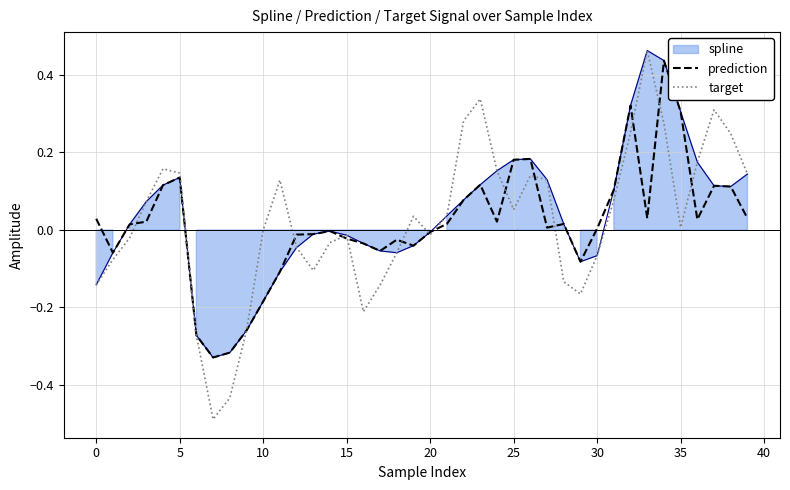

What is the label of the 22nd point from the left?

21